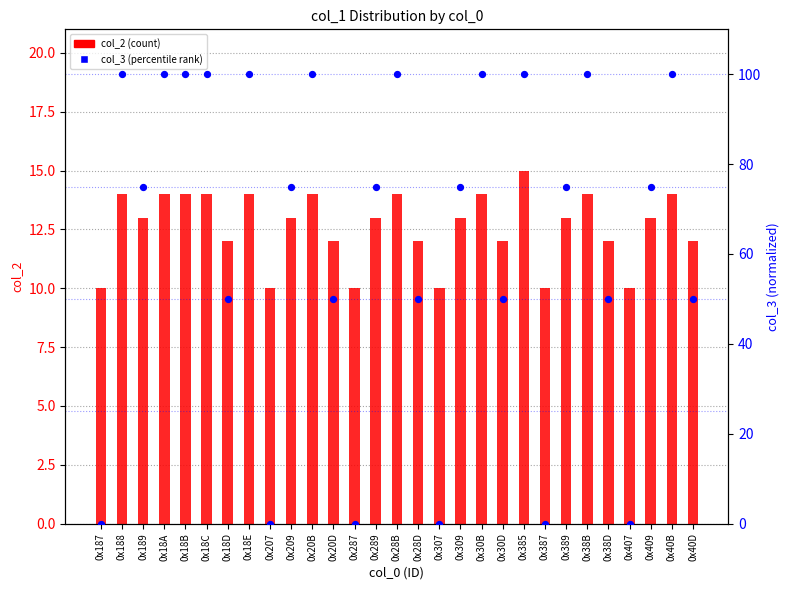

Which series contains the lowest Y value?

col_3 (percentile rank)